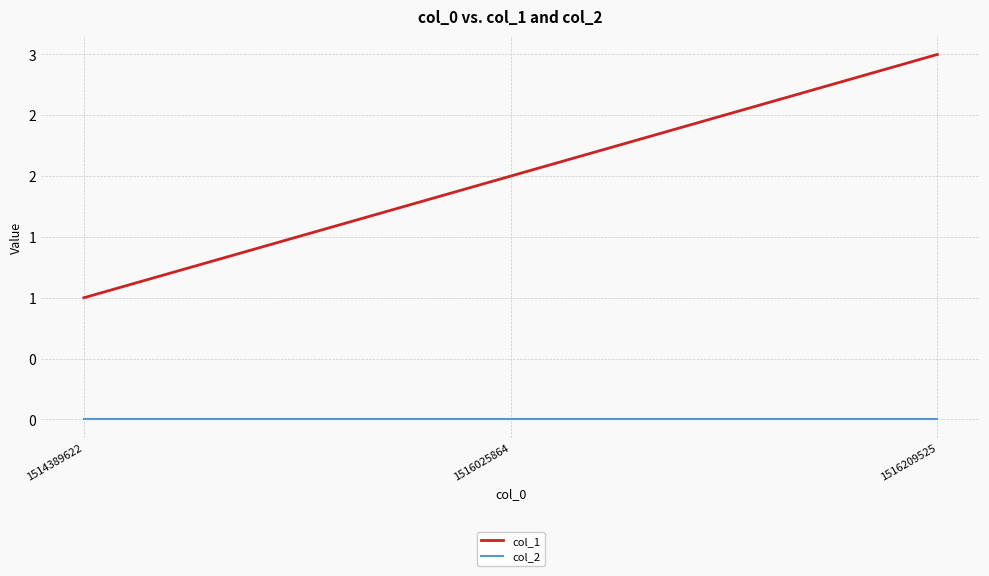

Does the chart display data point markers on the line(s)?

No